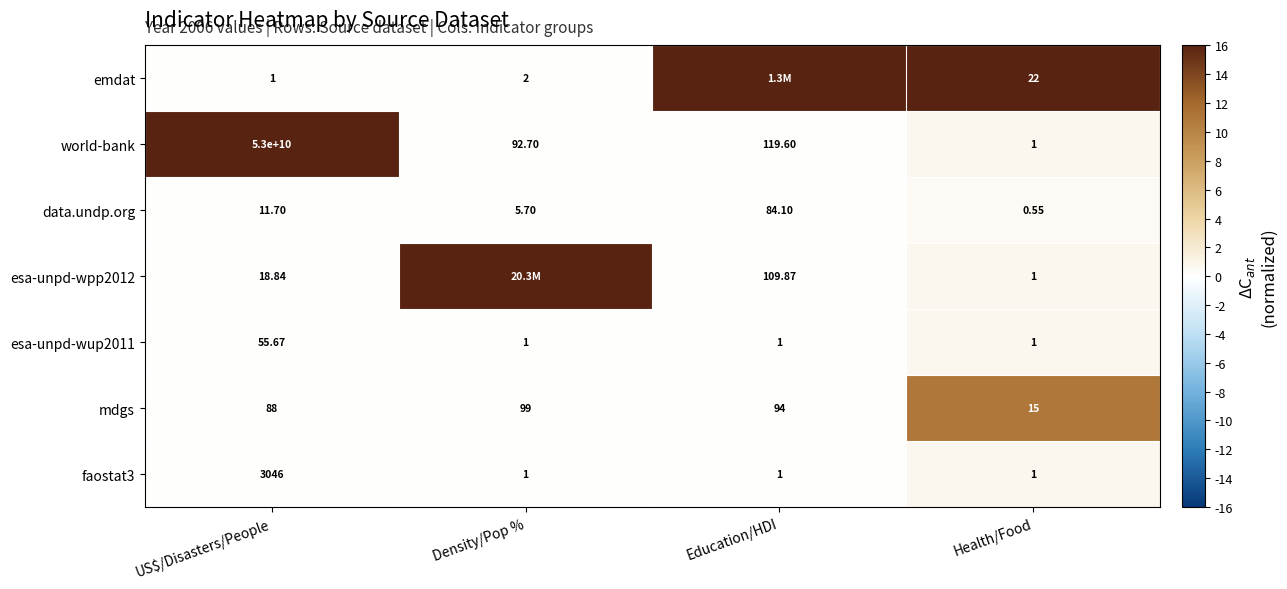

Which category has the lowest value in the mdgs series?

Health/Food